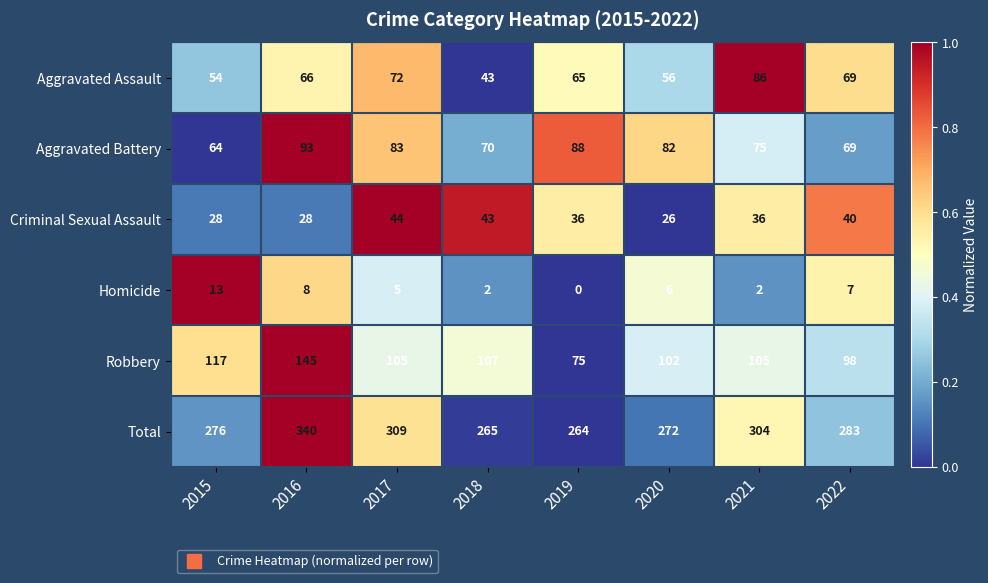

Between 2016 and 2019, which series saw the biggest shift?

Total